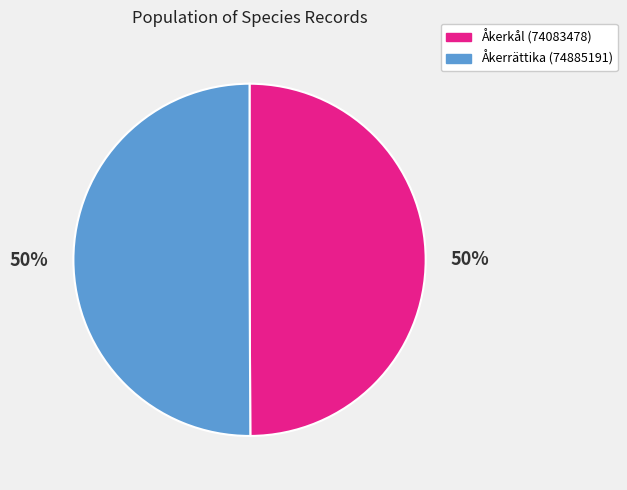

To the nearest percent, what is the average slice percentage?

50%